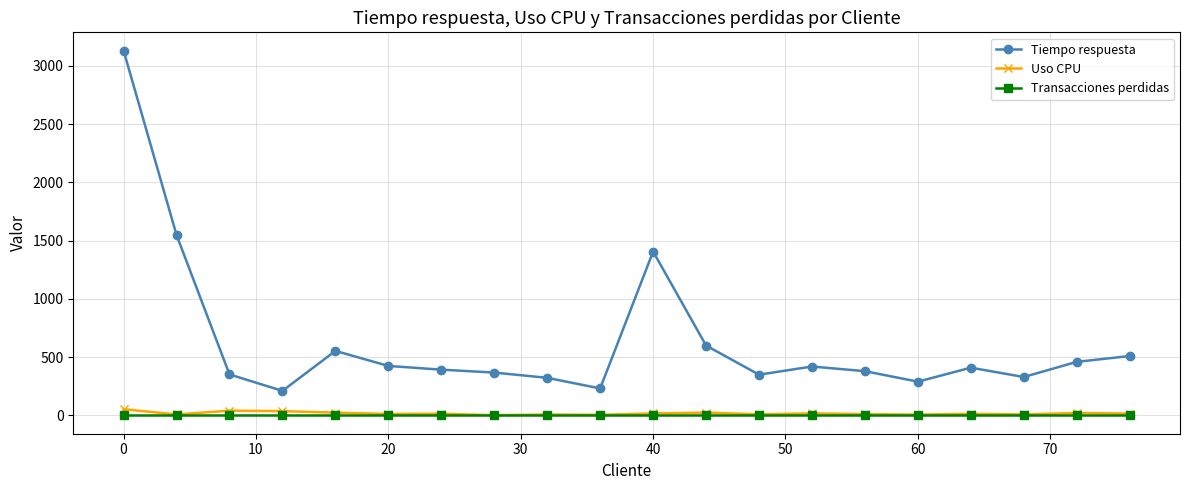

Which series has the largest total across all categories?

Tiempo respuesta